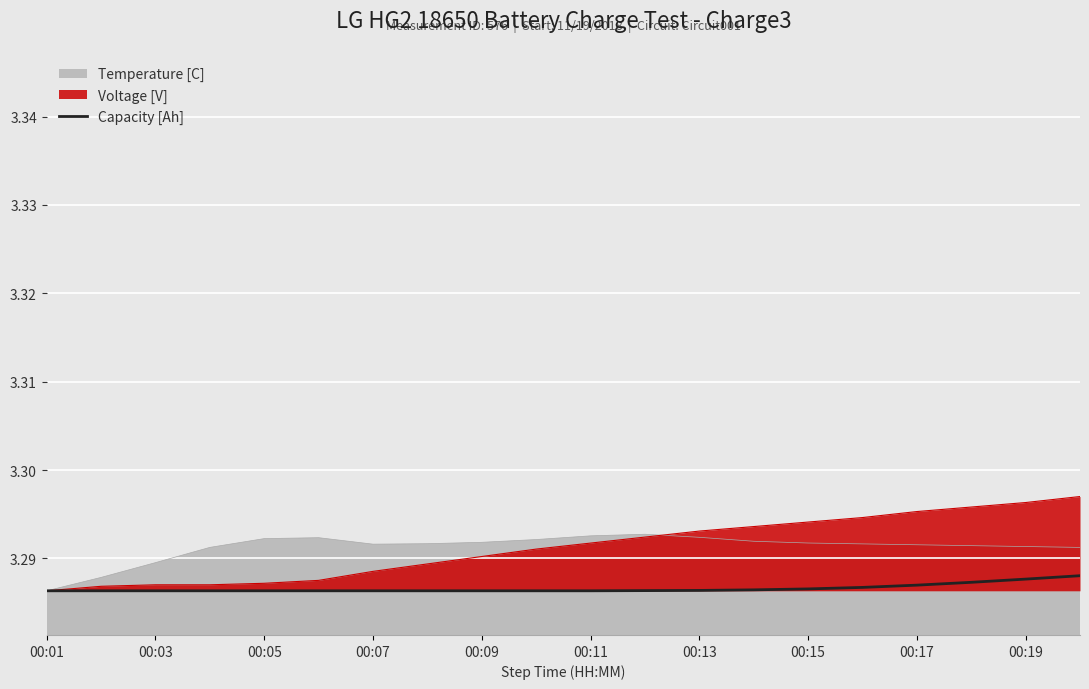

What is the label of the 1st point from the right?

19